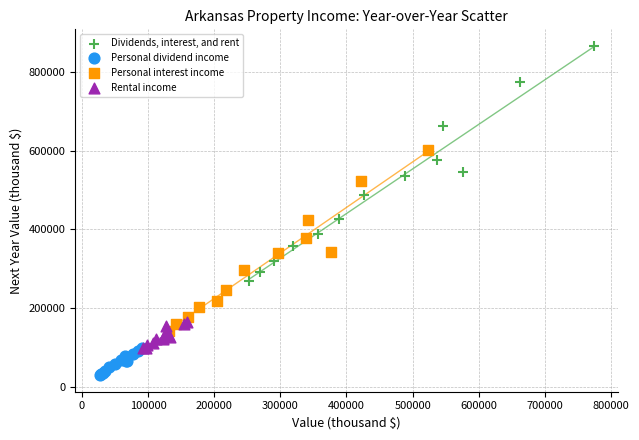

Which series has the largest Y range (max minus min)?

Dividends, interest, and rent